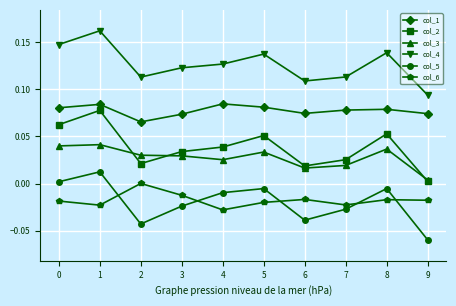

The col_2 series shows 0.0 at 3. True or false?

True